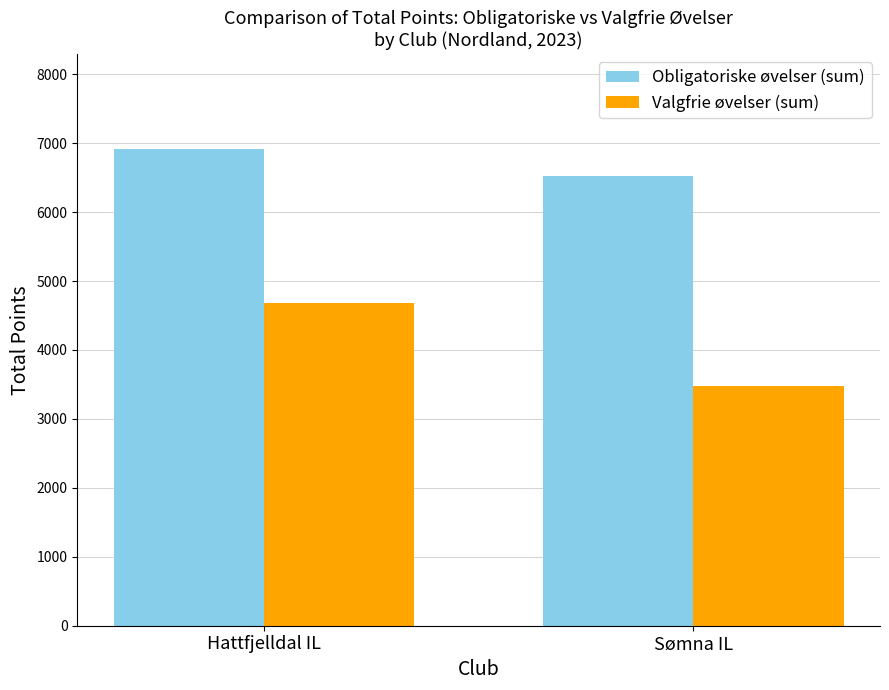

What is the label of the 1st bar from the right?

Sømna IL